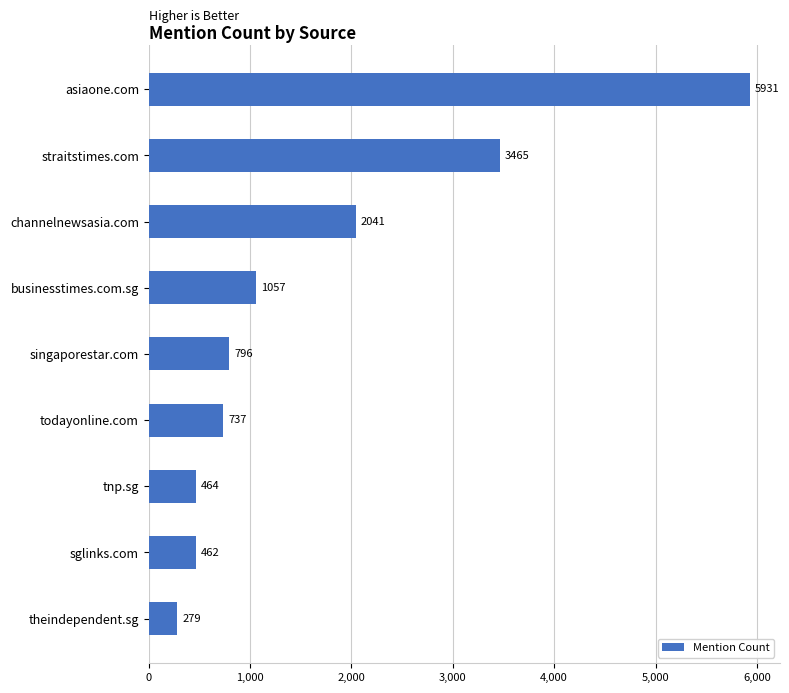

What is the approximate value at theindependent.sg?

279